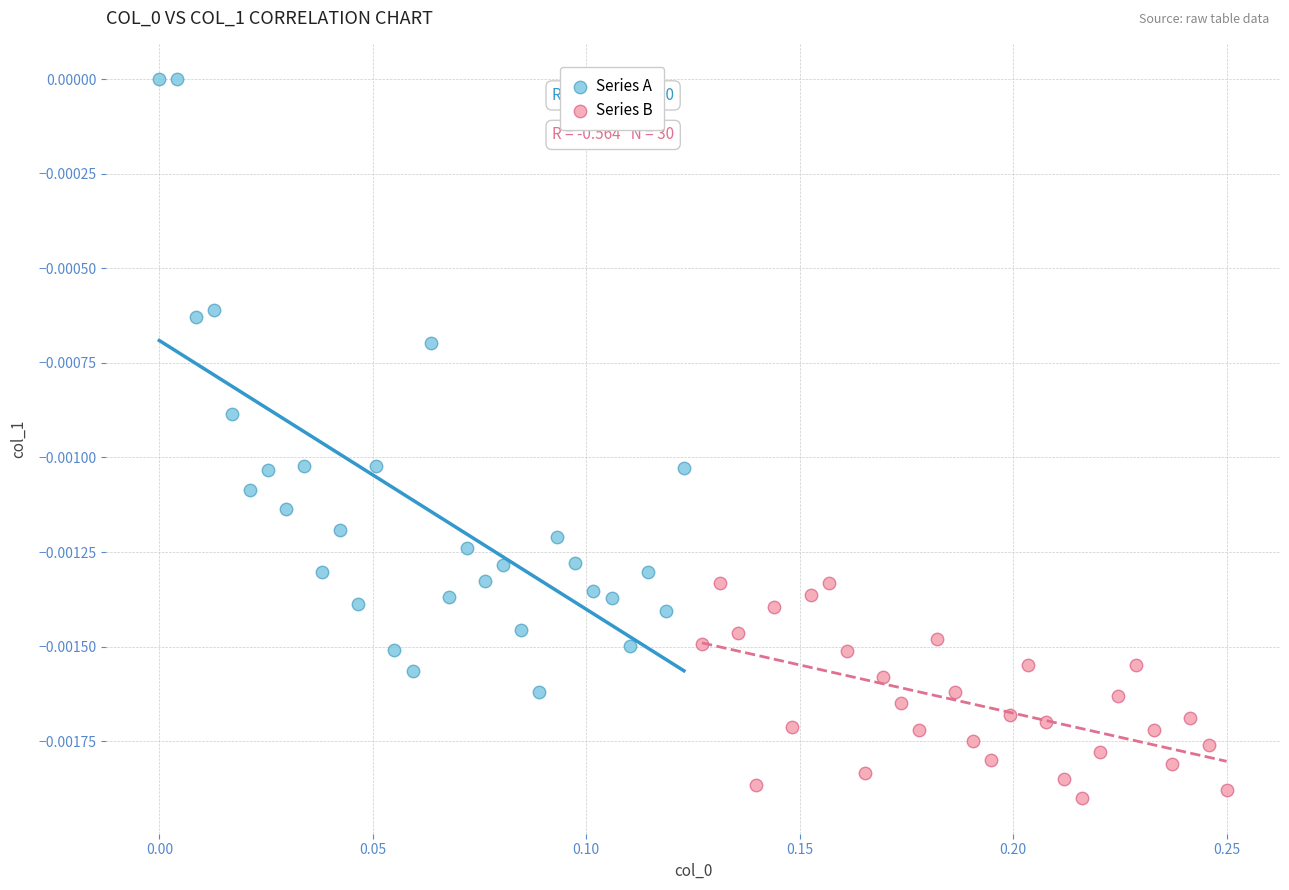

Which series reaches the minimum Y coordinate?

Series B